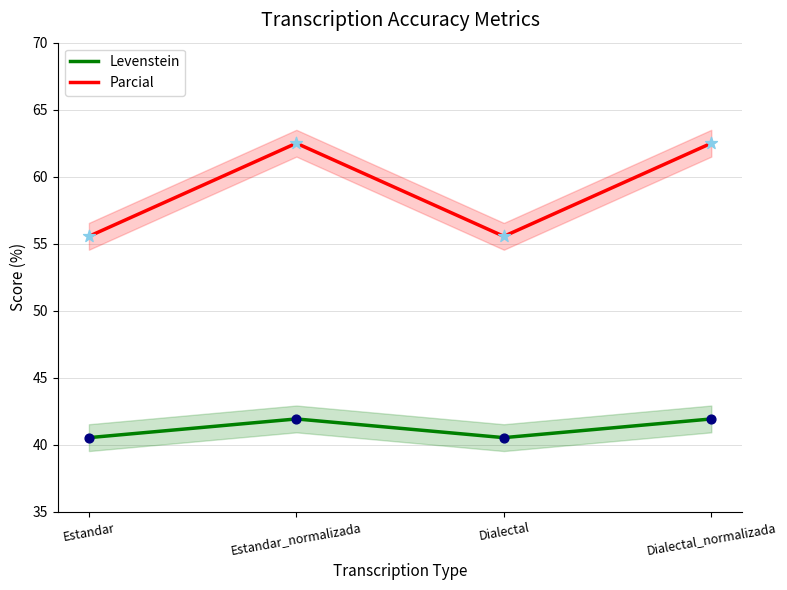

Which series contains the lowest Y value?

Levenstein